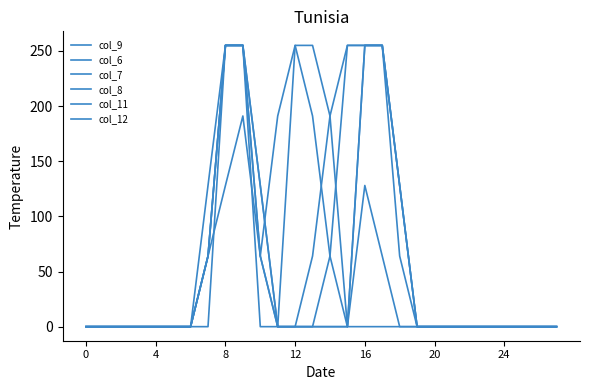

Reading left to right, list all the values displayed in this chart.

col_9: 0	0	0	0	0	0	0	128	255	255	64	0	0	64	191	255	255	255	128	0	0	0	0	0	0	0	0	0
col_6: 0	0	0	0	0	0	0	64	128	191	64	0	0	0	0	0	0	0	0	0	0	0	0	0	0	0	0	0
col_7: 0	0	0	0	0	0	0	64	255	255	128	0	0	0	0	0	128	64	0	0	0	0	0	0	0	0	0	0
col_8: 0	0	0	0	0	0	0	64	255	255	128	0	0	0	64	255	255	255	128	0	0	0	0	0	0	0	0	0
col_11: 0	0	0	0	0	0	0	0	255	255	0	0	255	255	191	0	255	255	128	0	0	0	0	0	0	0	0	0
col_12: 0	0	0	0	0	0	0	64	255	255	64	191	255	191	64	0	255	255	64	0	0	0	0	0	0	0	0	0